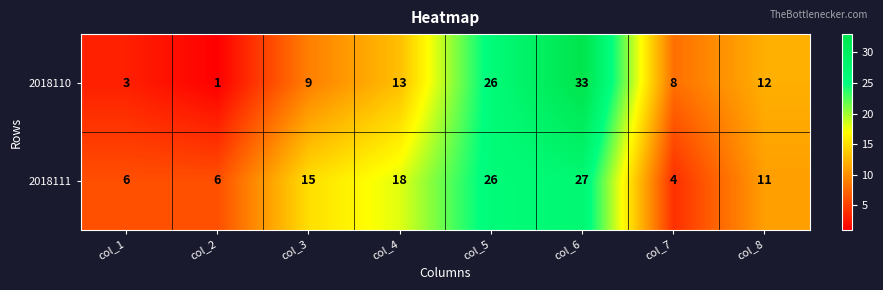

Count the number of data series in this chart.

2